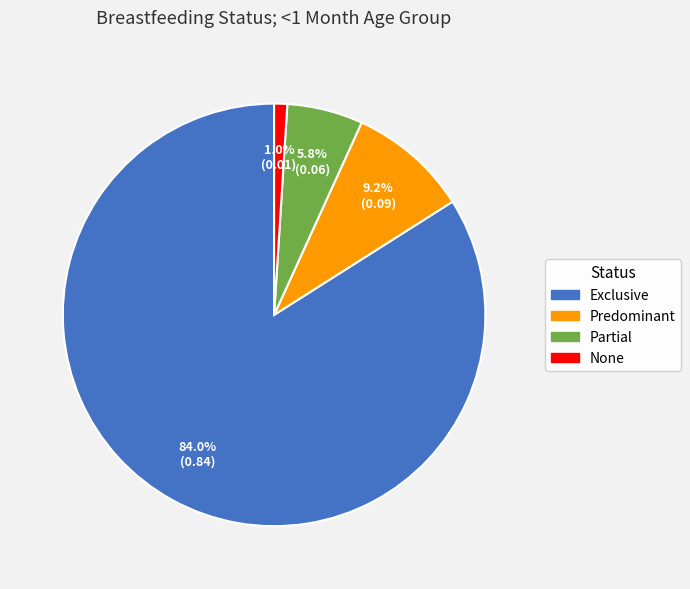

Is it true that Exclusive is 89% of the pie?

False